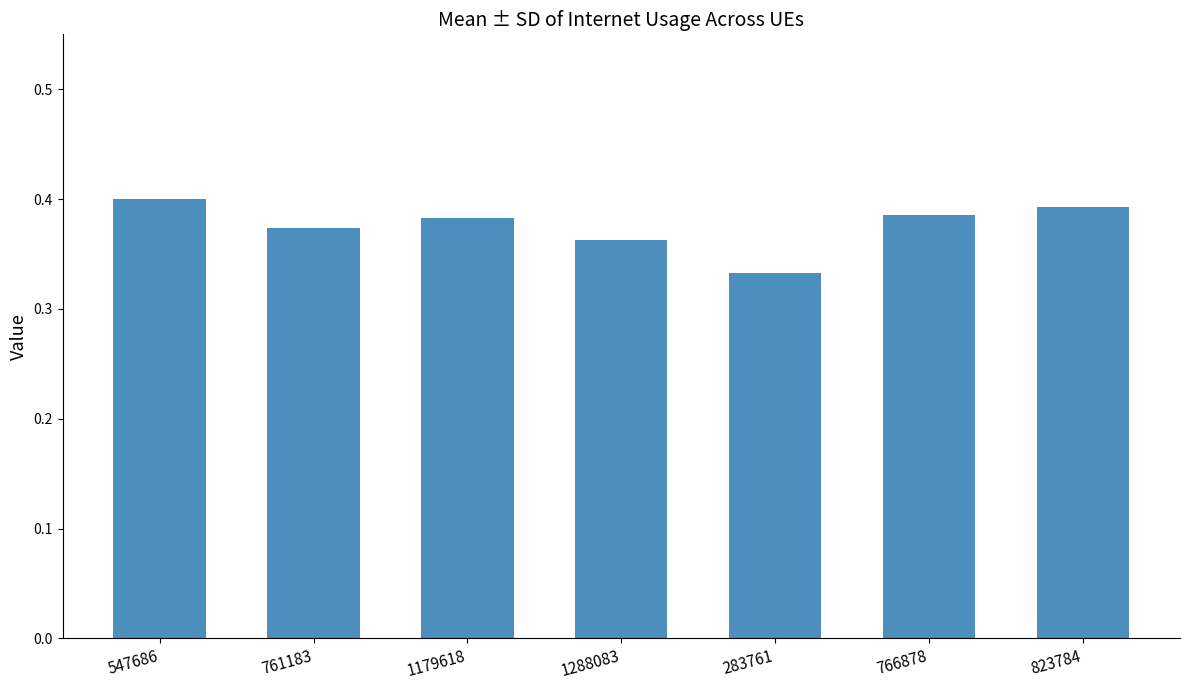

What is the sum of the values at 761183 and 1288083?

0.7